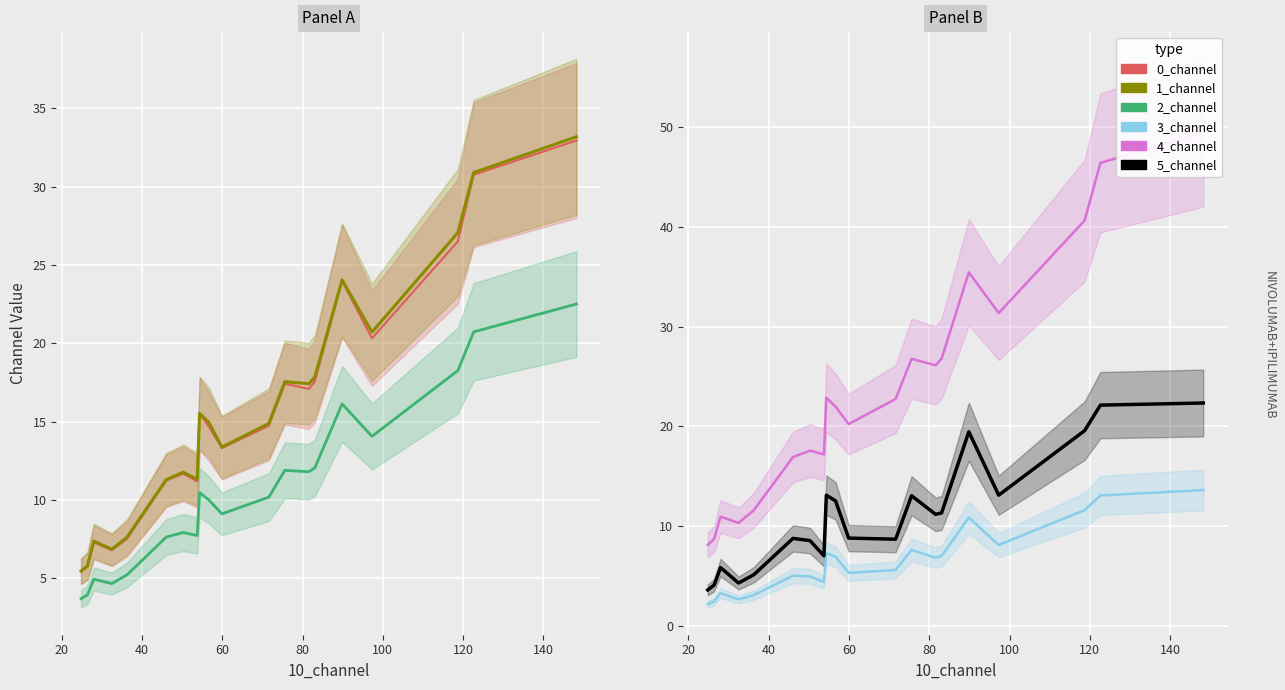

At how many categories does at least one series exceed 18?

12